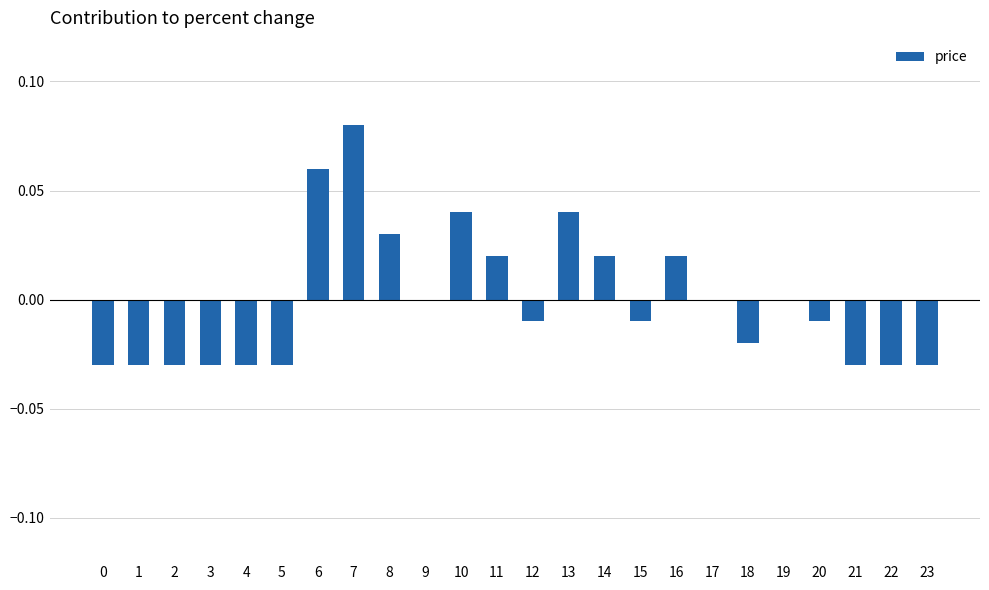

The chart shows a value of 0.0 at 11. True or false?

True